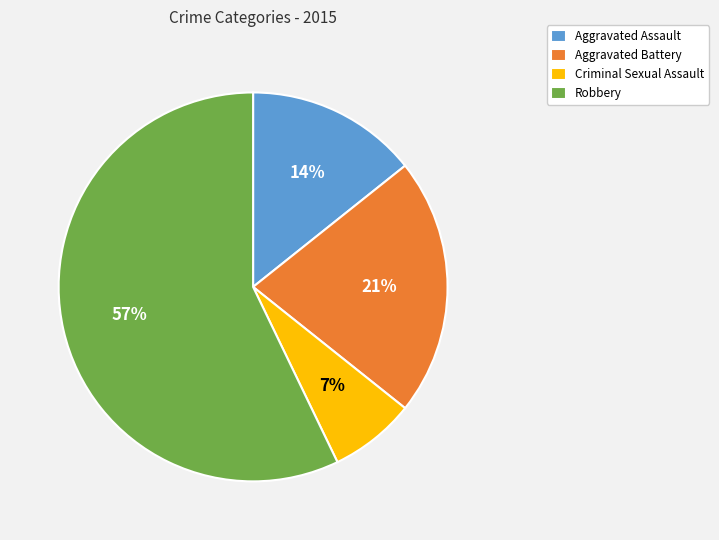

Approximately how many times larger is the value at Aggravated Assault compared to Aggravated Battery?

0.7